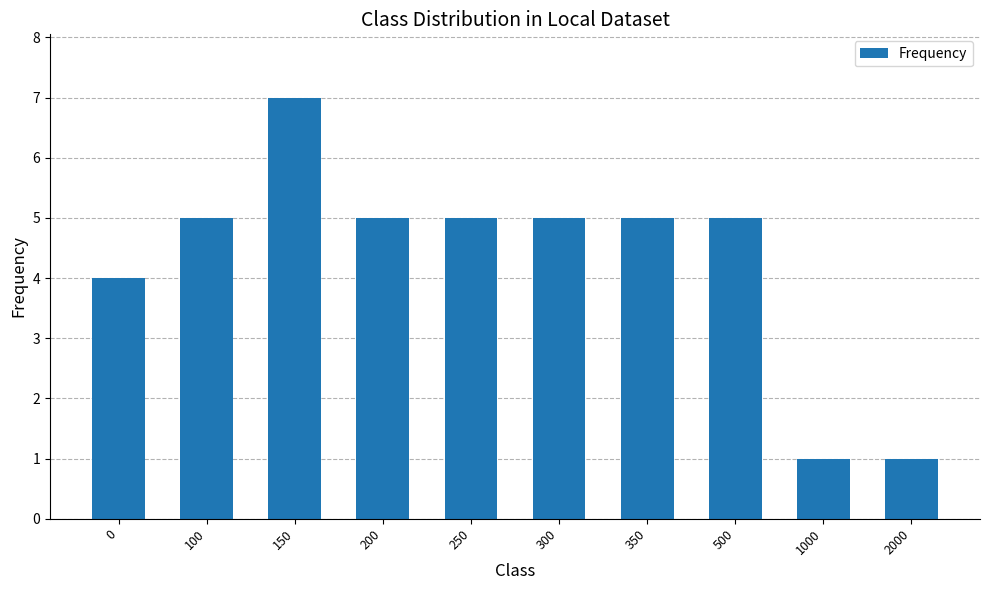

How many bars are there in total?

10